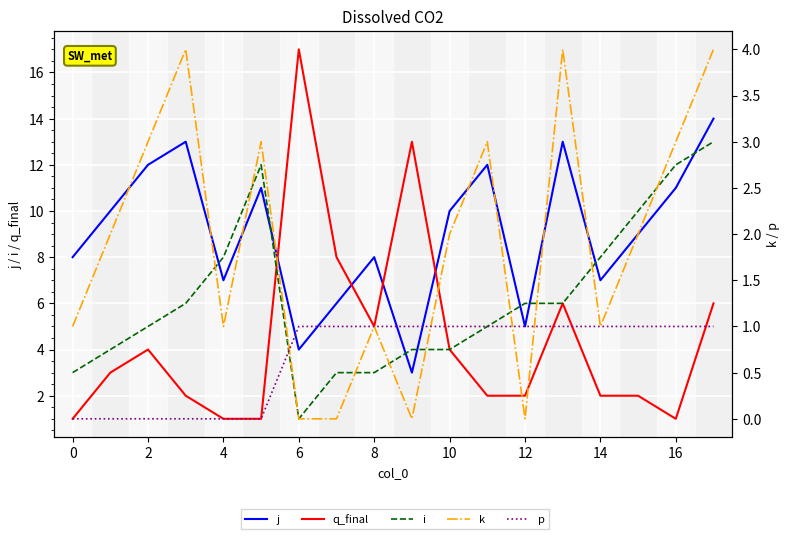

Count the p values in the range 0 to 1.

18